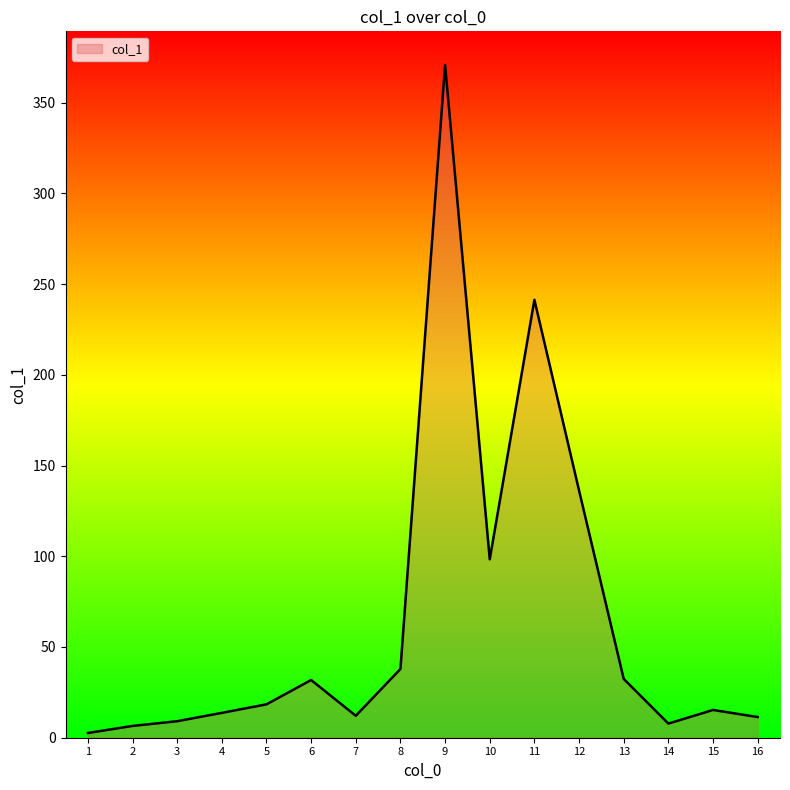

True or false: the data shows 59.6 at 11.

False